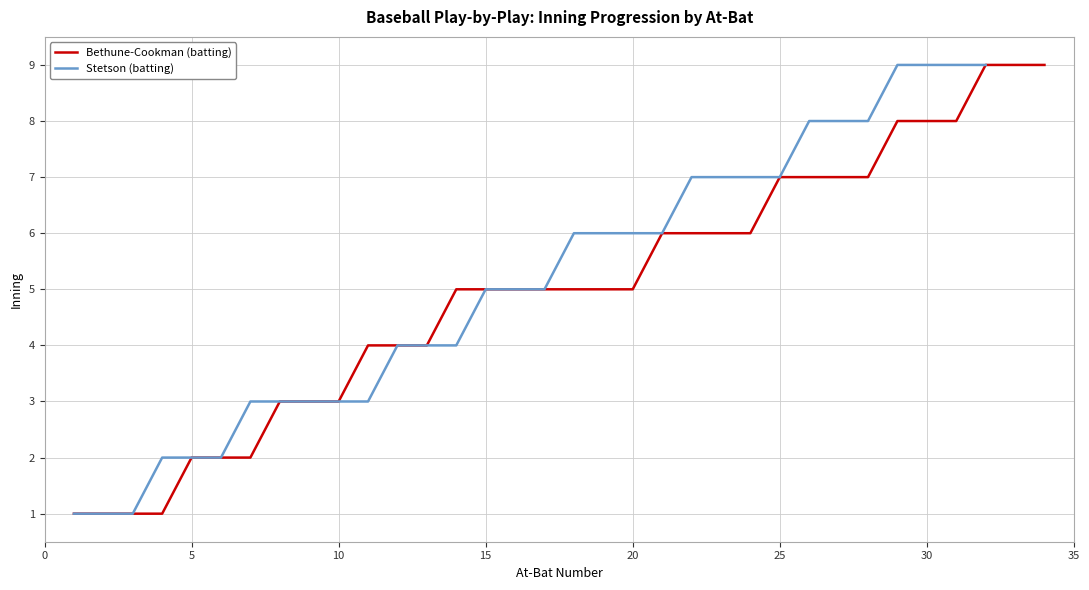

The value of Bethune-Cookman (batting) at 25 is 3. True or false?

False